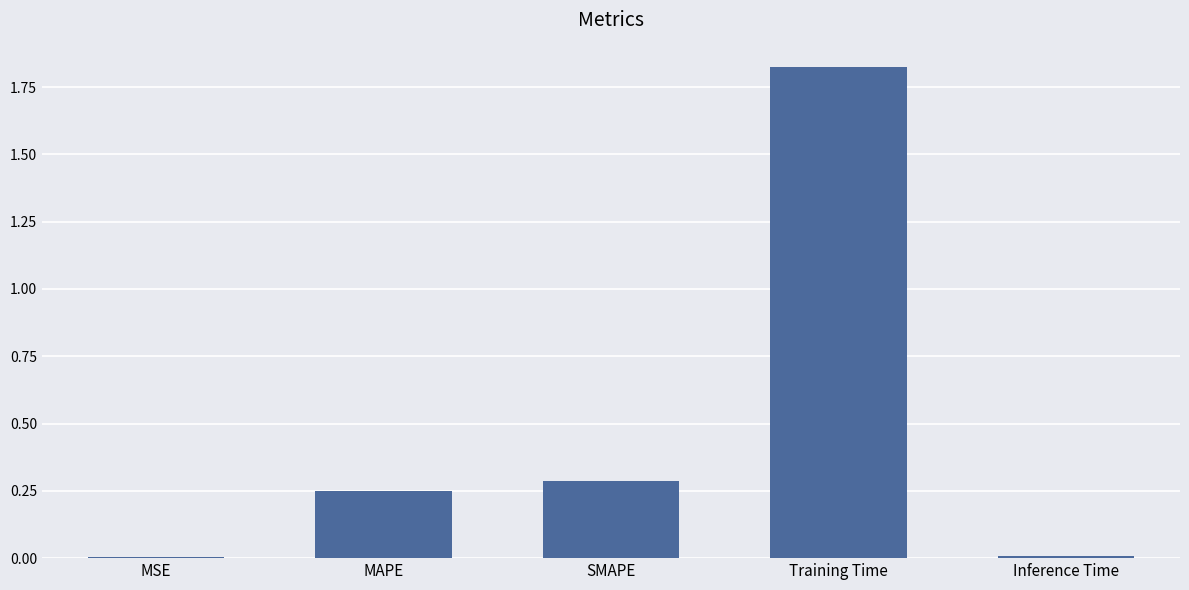

Which has a higher value, Training Time or MSE?

Training Time